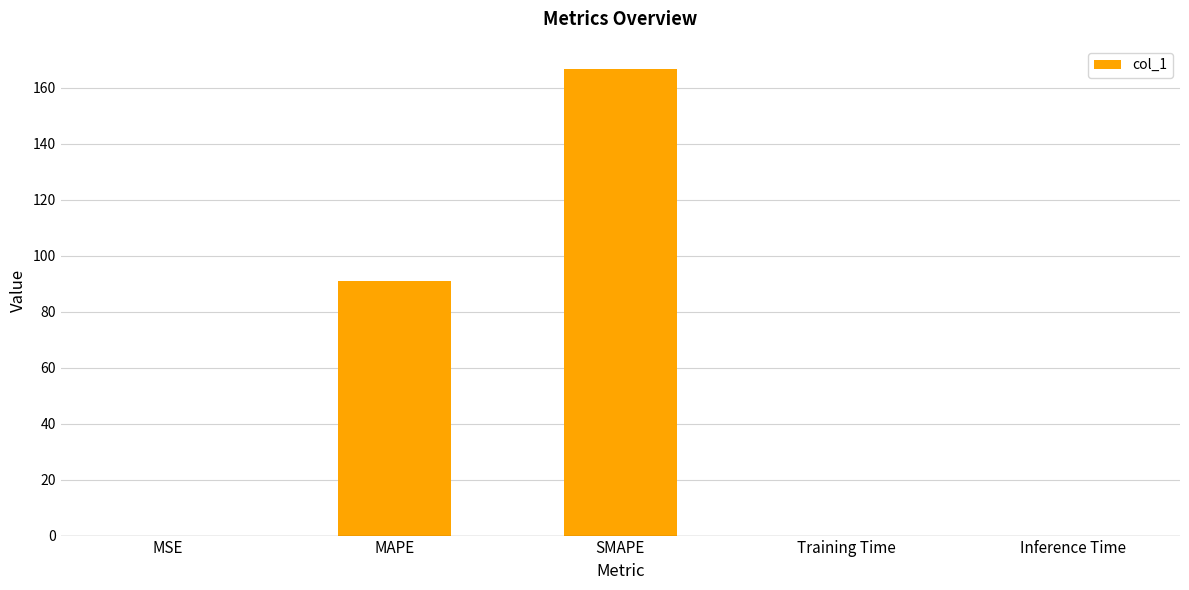

The value at MAPE is 90.9. True or false?

True